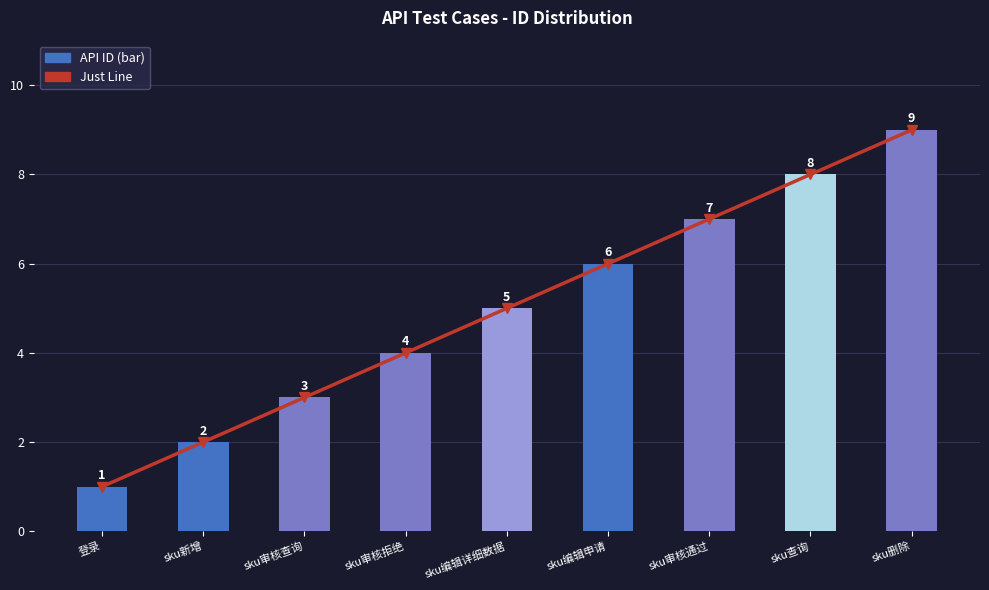

What is the sum of all API ID values?

45